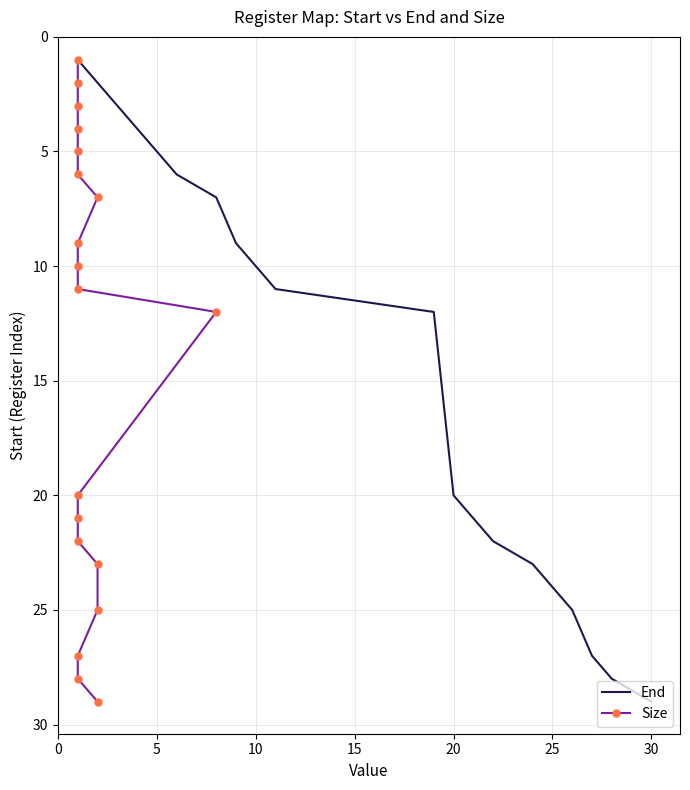

Rank the series by their maximum value, from highest to lowest.

End, Size